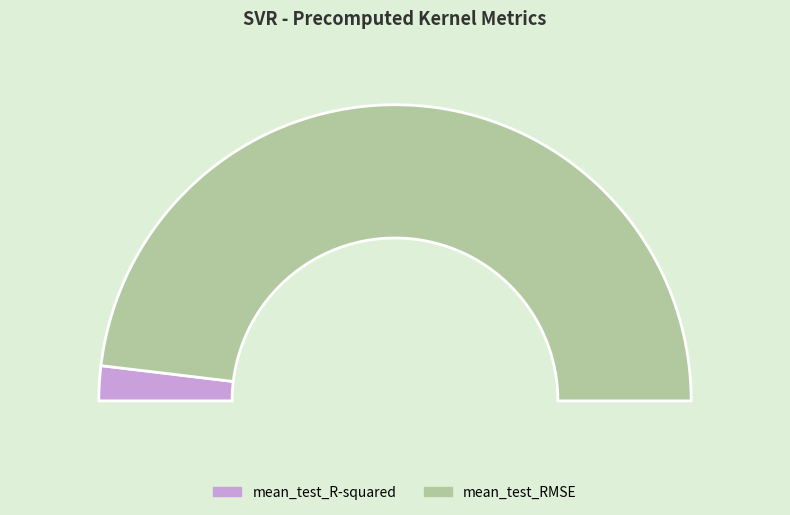

What is the largest slice in the pie chart?

mean_test_RMSE